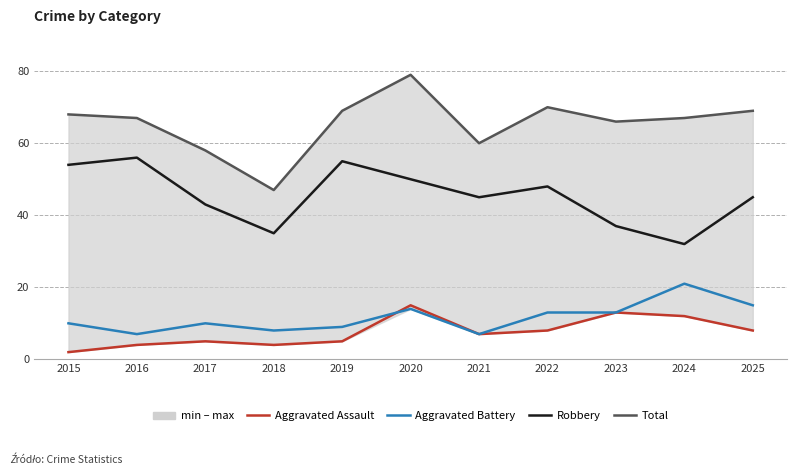

The Robbery series shows 26 at 2021. True or false?

False